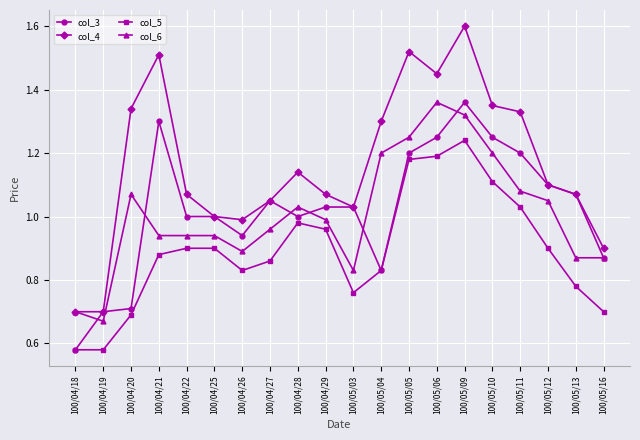

At which category is the sum across all series the highest?

100/05/09